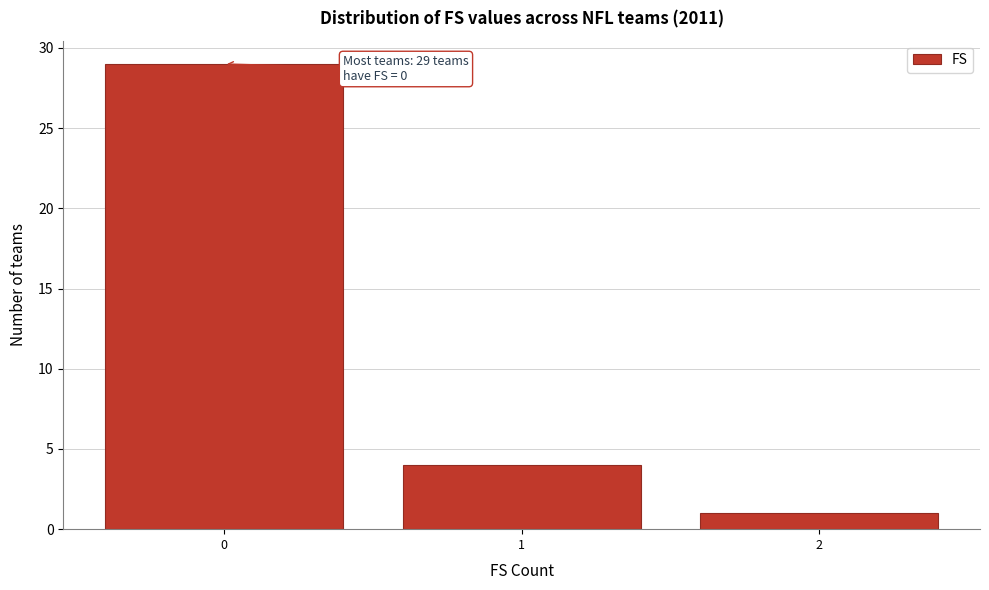

Over which range of the x-axis is the bar tallest?

-0.5 to 0.5